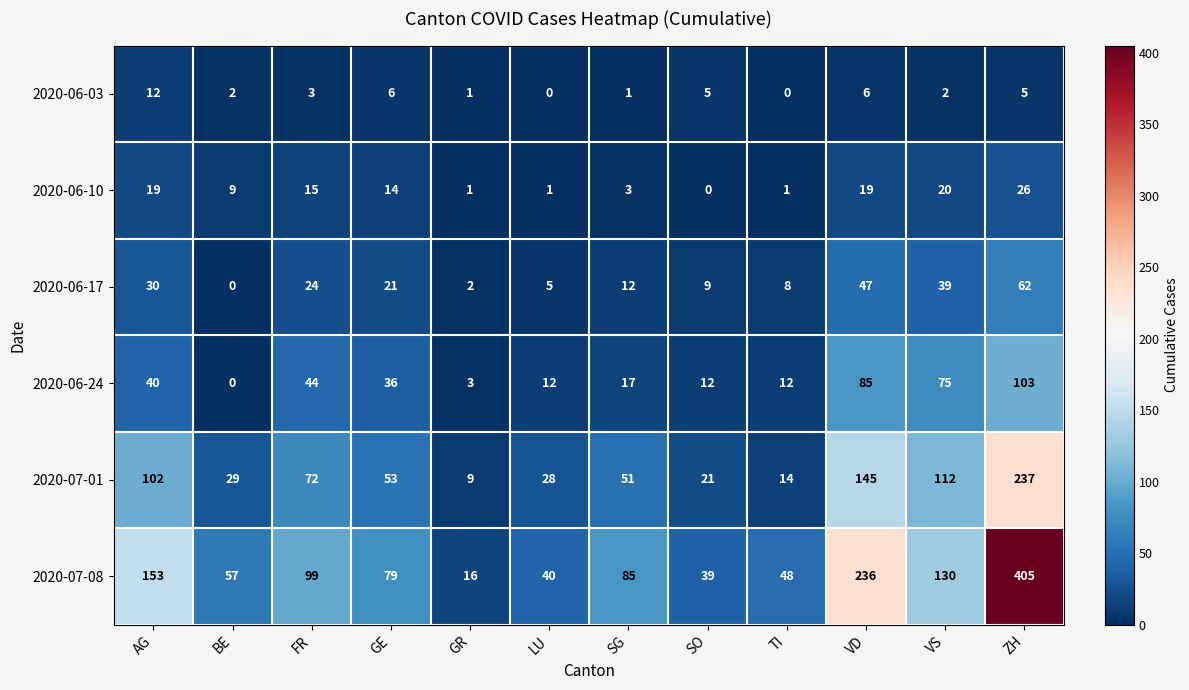

The value of 2020-07-01 at ZH is 392. True or false?

False